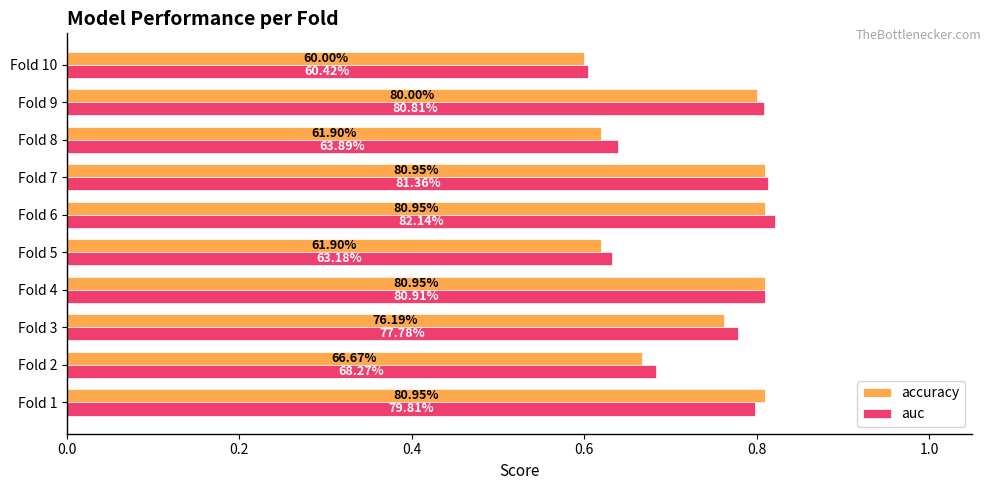

Which series has the largest range (max minus min)?

auc